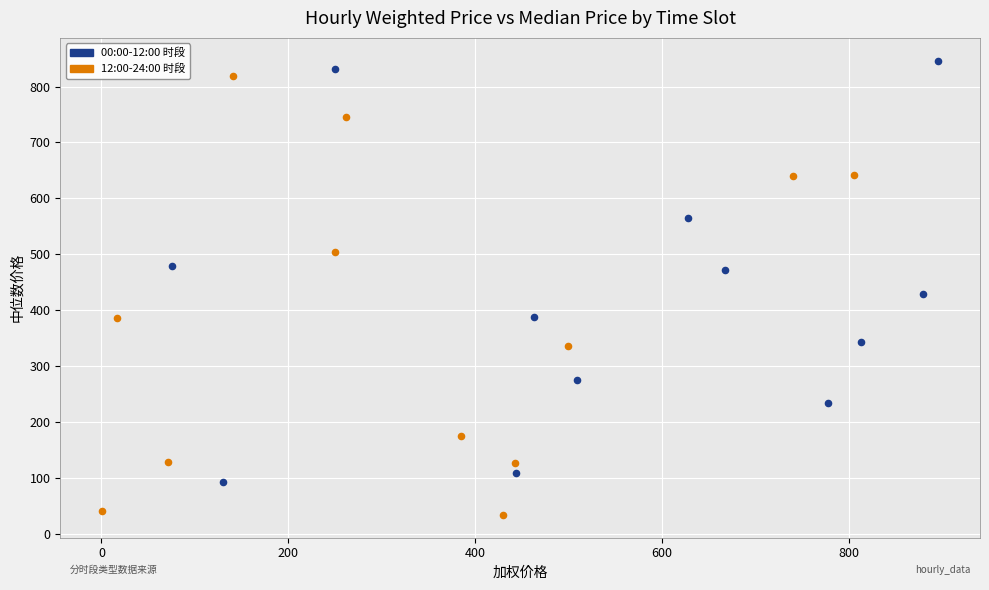

Which series reaches the minimum Y coordinate?

12:00-24:00 时段